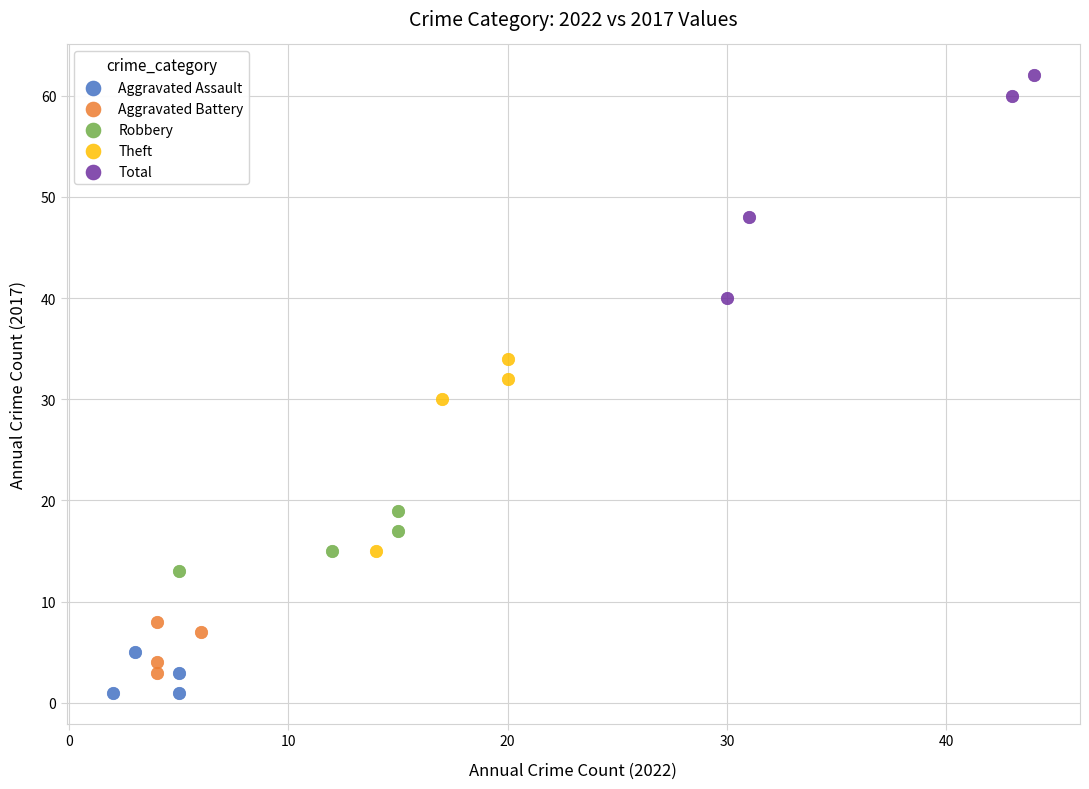

Which series reaches the minimum Y coordinate?

Aggravated Assault